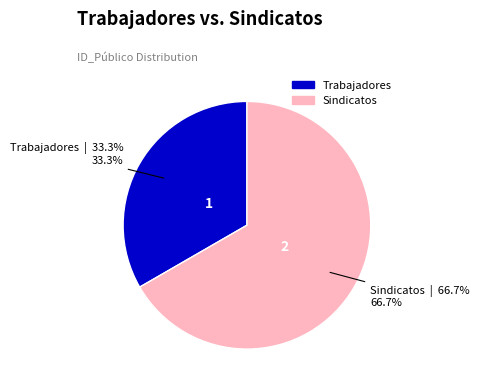

The Sindicatos slice represents 67% of the pie. True or false?

True